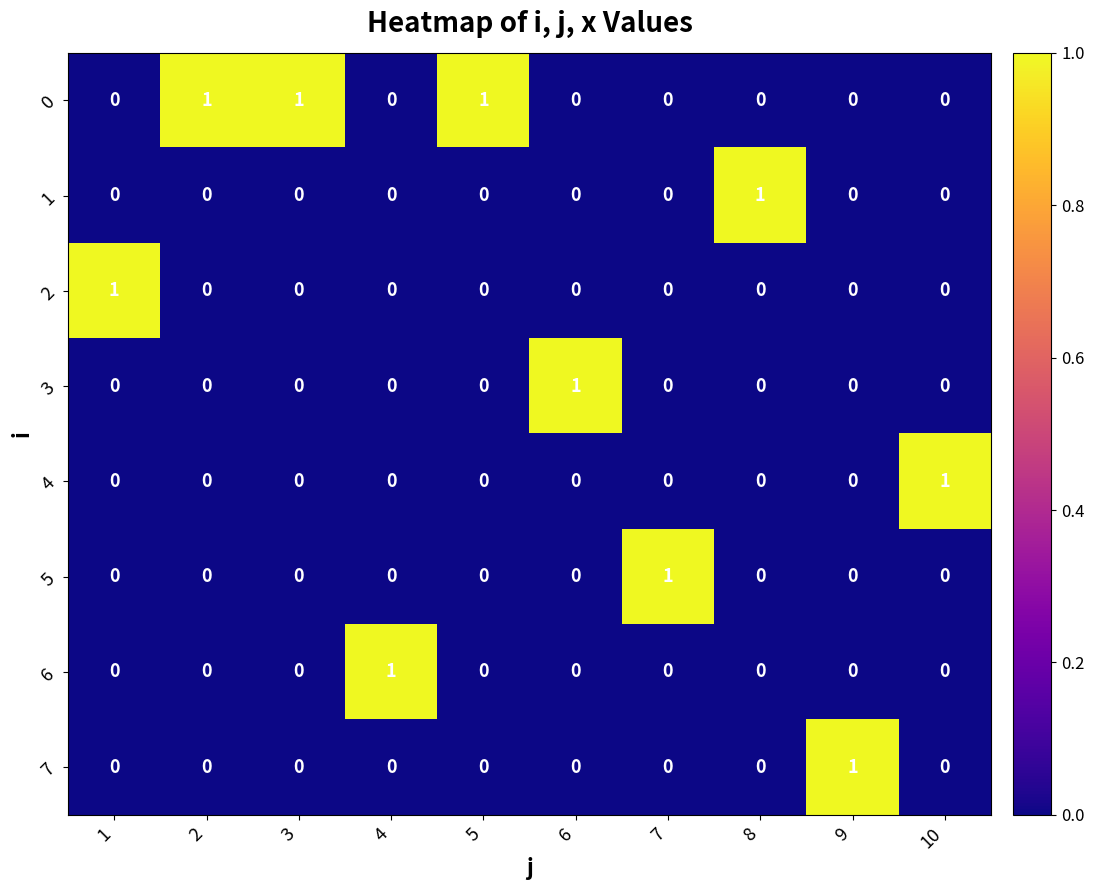

At which label does 1 reach its peak?

8